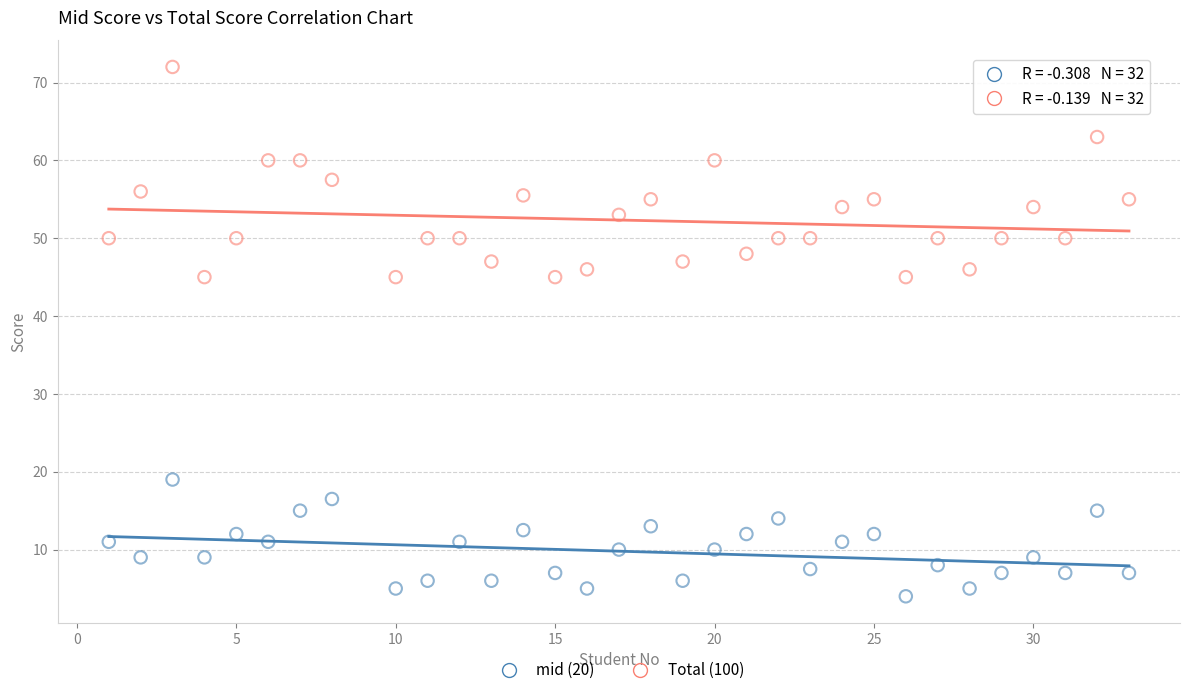

Which series has the widest spread of Y values?

Total (100)